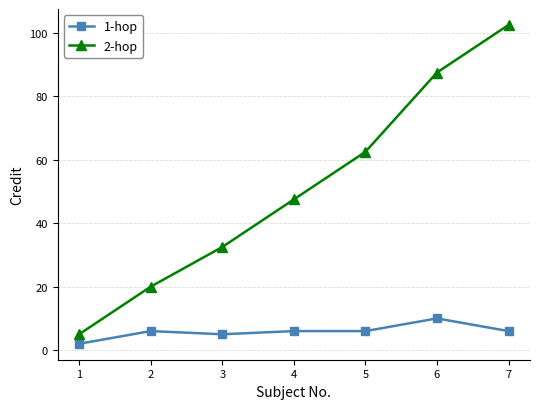

Between 3 and 6, which series saw the biggest shift?

2-hop